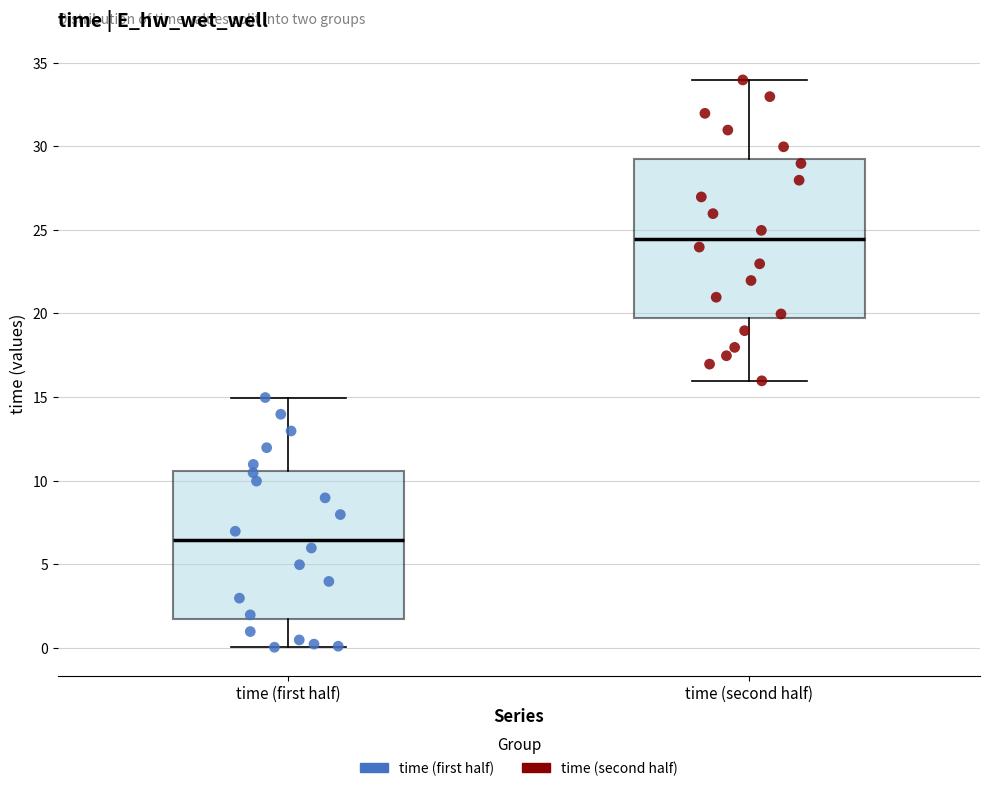

Which box has the highest median line?

time (second half)